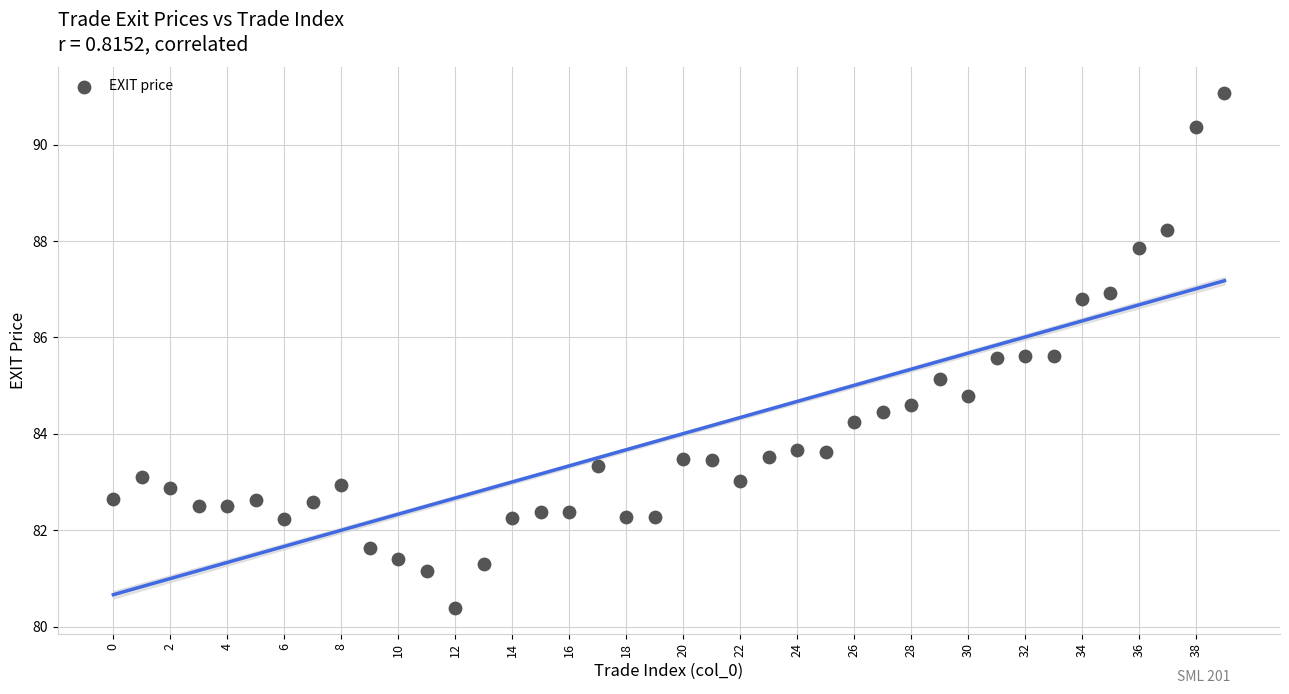

What is the range of Y values (max minus min)?

10.7